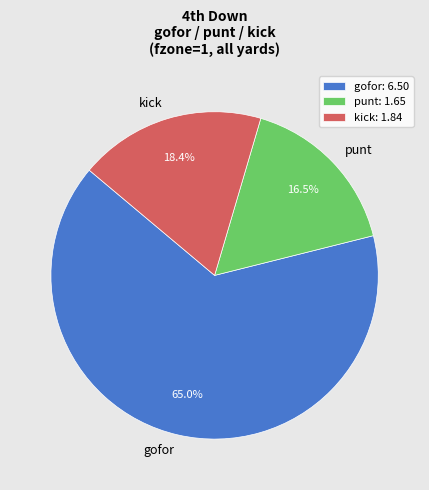

Which has a higher value, kick or gofor?

gofor